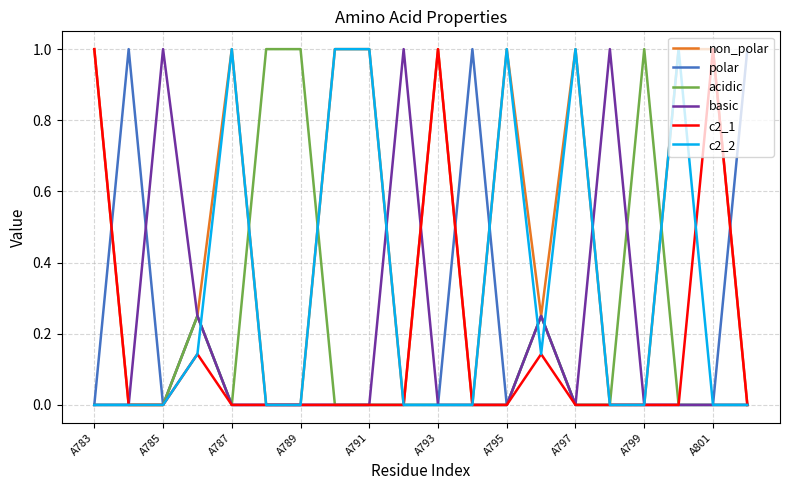

What is the maximum value for c2_2?

1.0